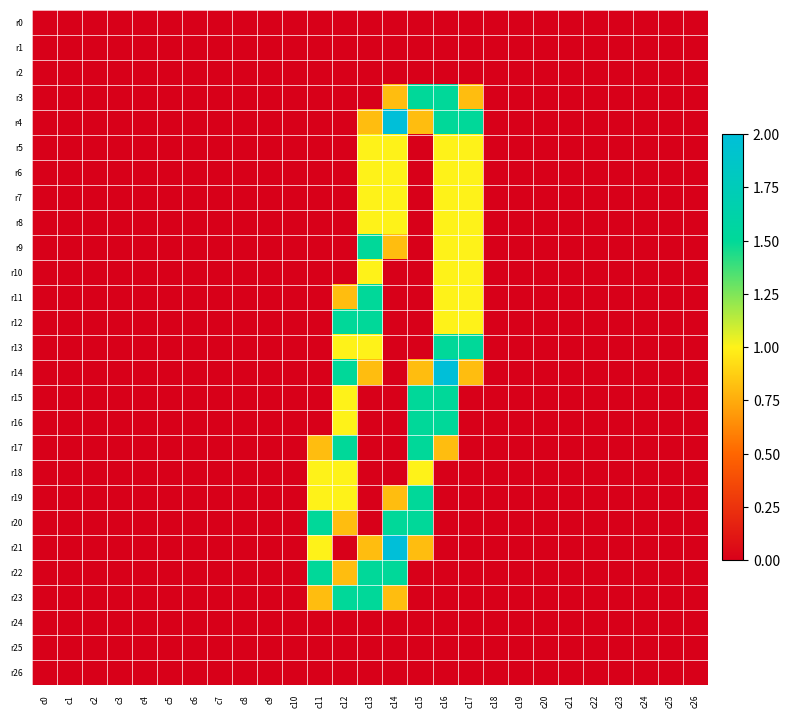

At which category is the sum across all series the highest?

c16